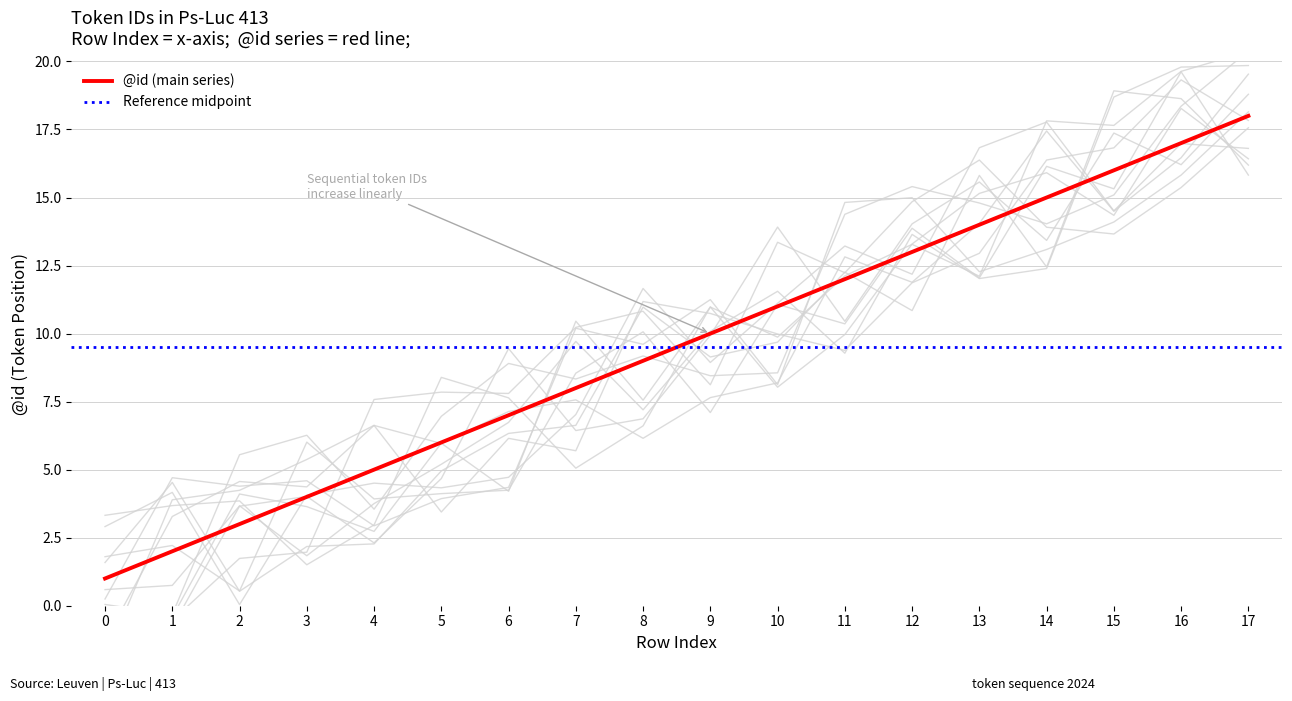

Rank the categories by value from highest to lowest.

17, 16, 15, 14, 13, 12, 11, 10, 9, 8, 7, 6, 5, 4, 3, 2, 1, 0